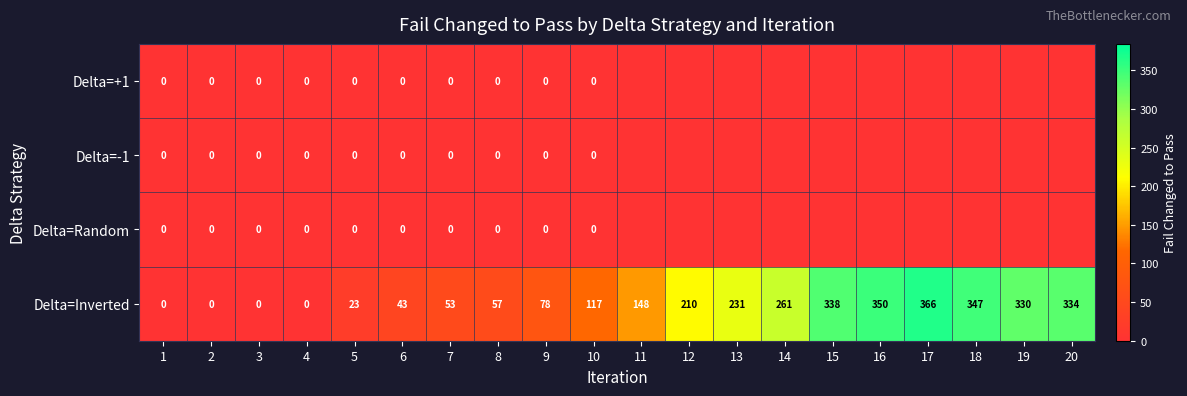

The value of Delta=Inverted at 19 is 330. True or false?

True